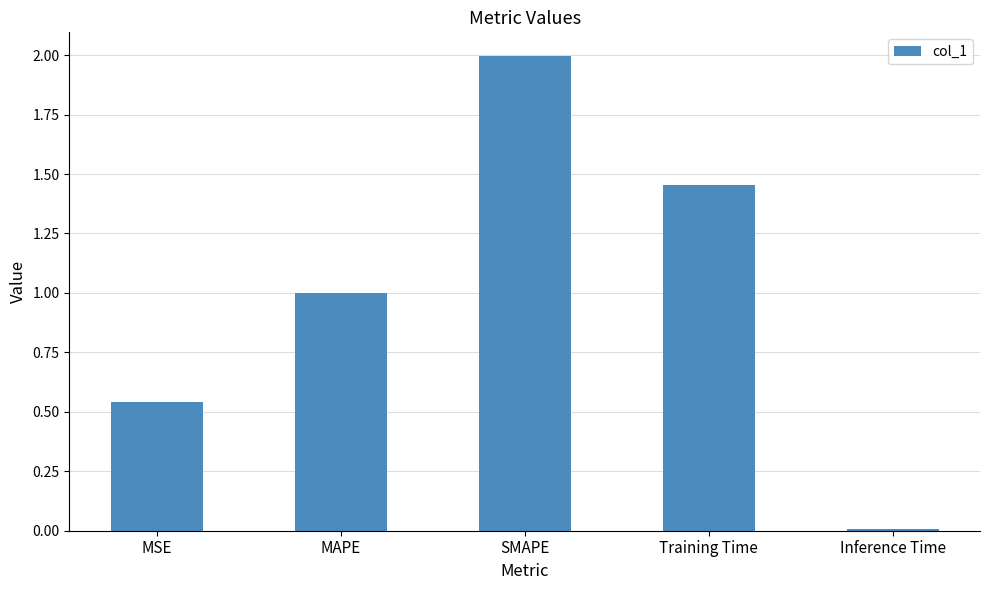

Rank the categories by value from highest to lowest.

SMAPE, Training Time, MAPE, MSE, Inference Time